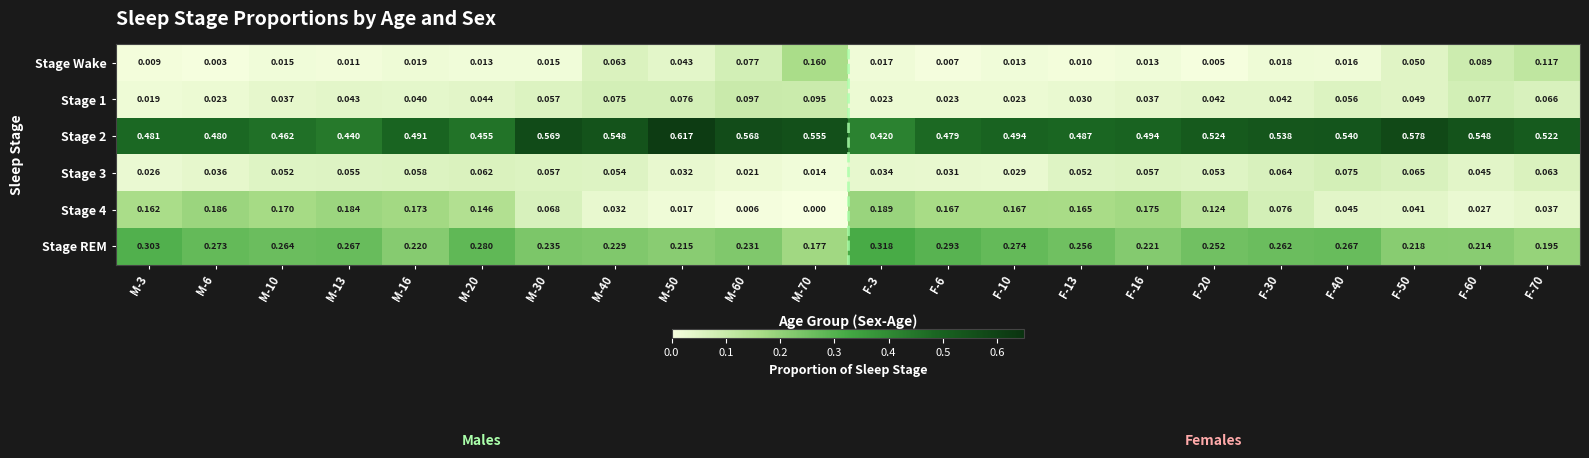

Is the value of Stage REM at M-70 greater than the value of Stage 2 at M-40?

No